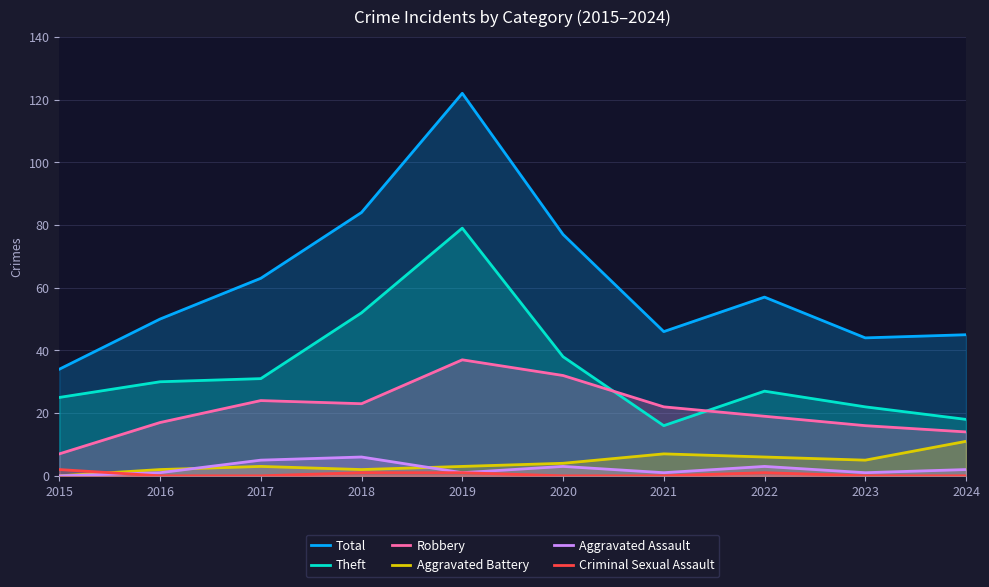

Is it true that Robbery equals 5 at 2022?

False